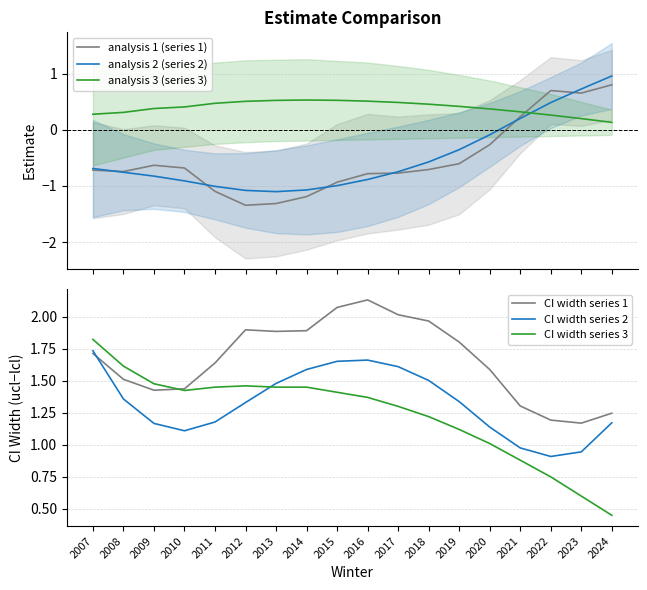

Does the chart have visible grid lines?

Yes